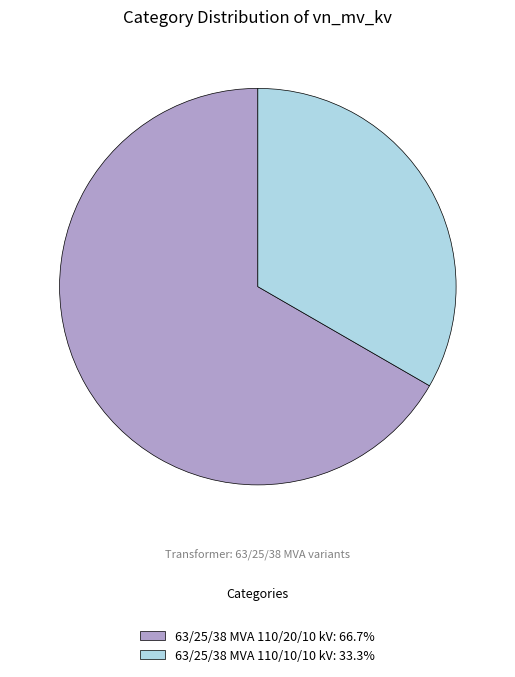

What is the ratio of the value at 63/25/38 MVA 110/20/10 kV: 66.7% to the value at 63/25/38 MVA 110/10/10 kV: 33.3%?

2.0